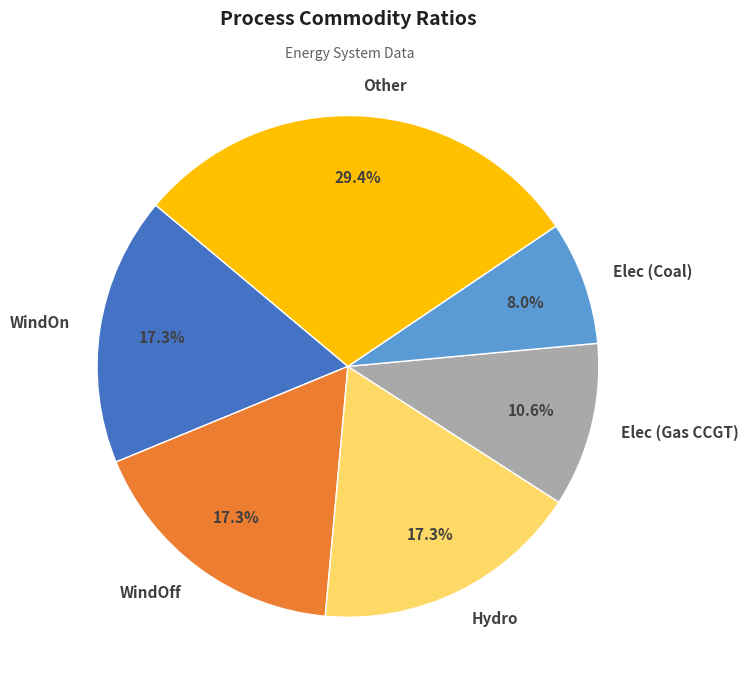

How many slices are in this pie chart?

6